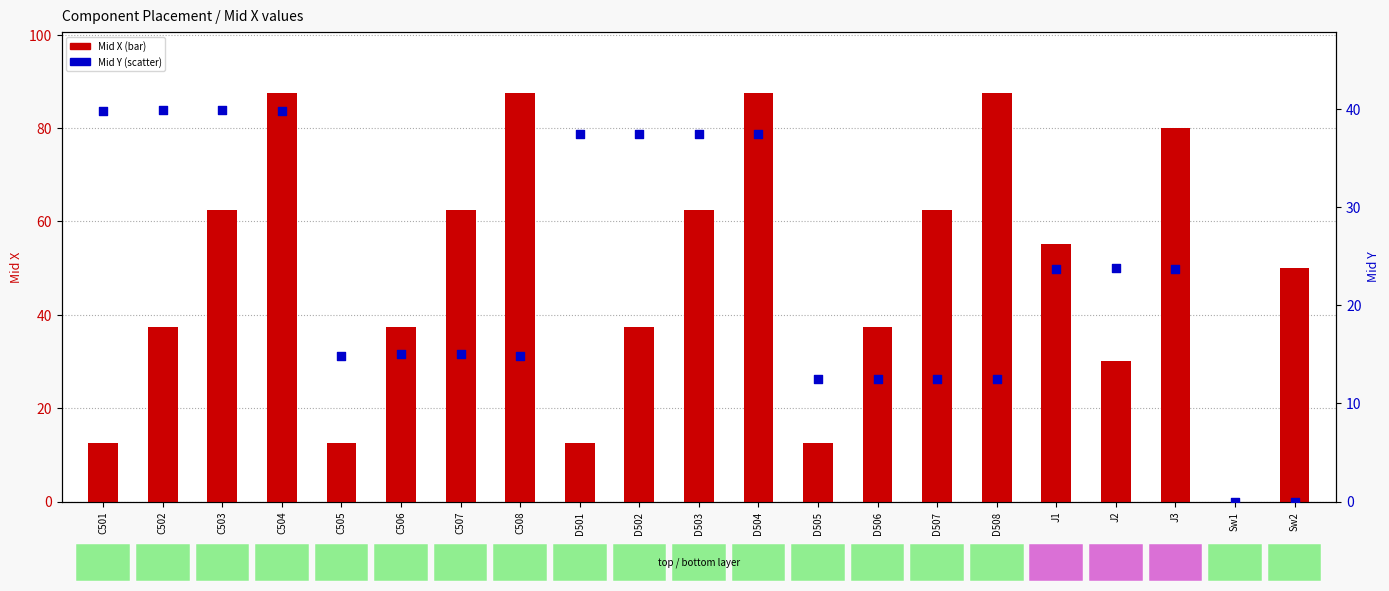

Which series reaches the minimum Y coordinate?

Mid X